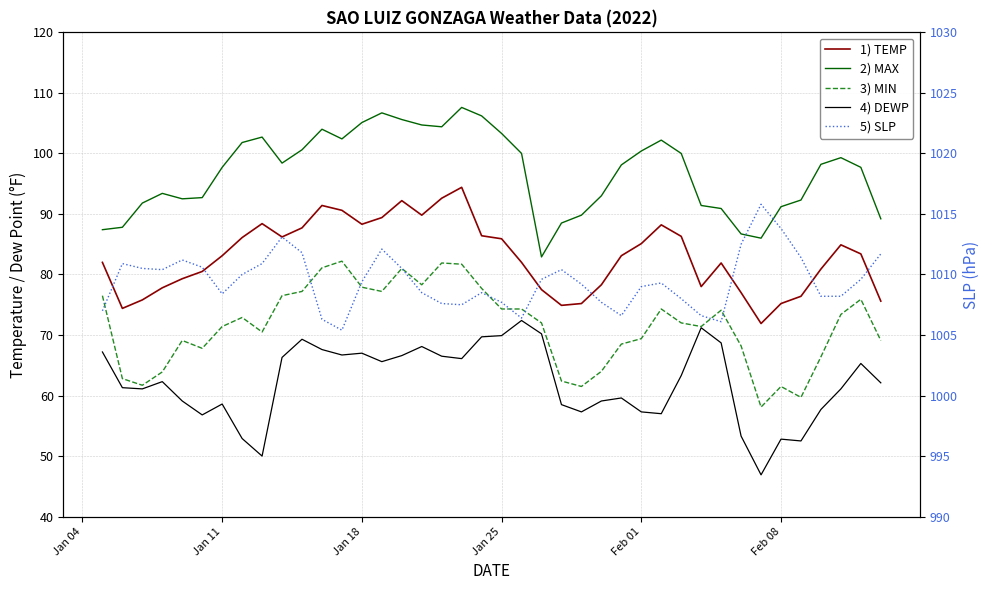

What is the sum of all TEMP values?

3318.1